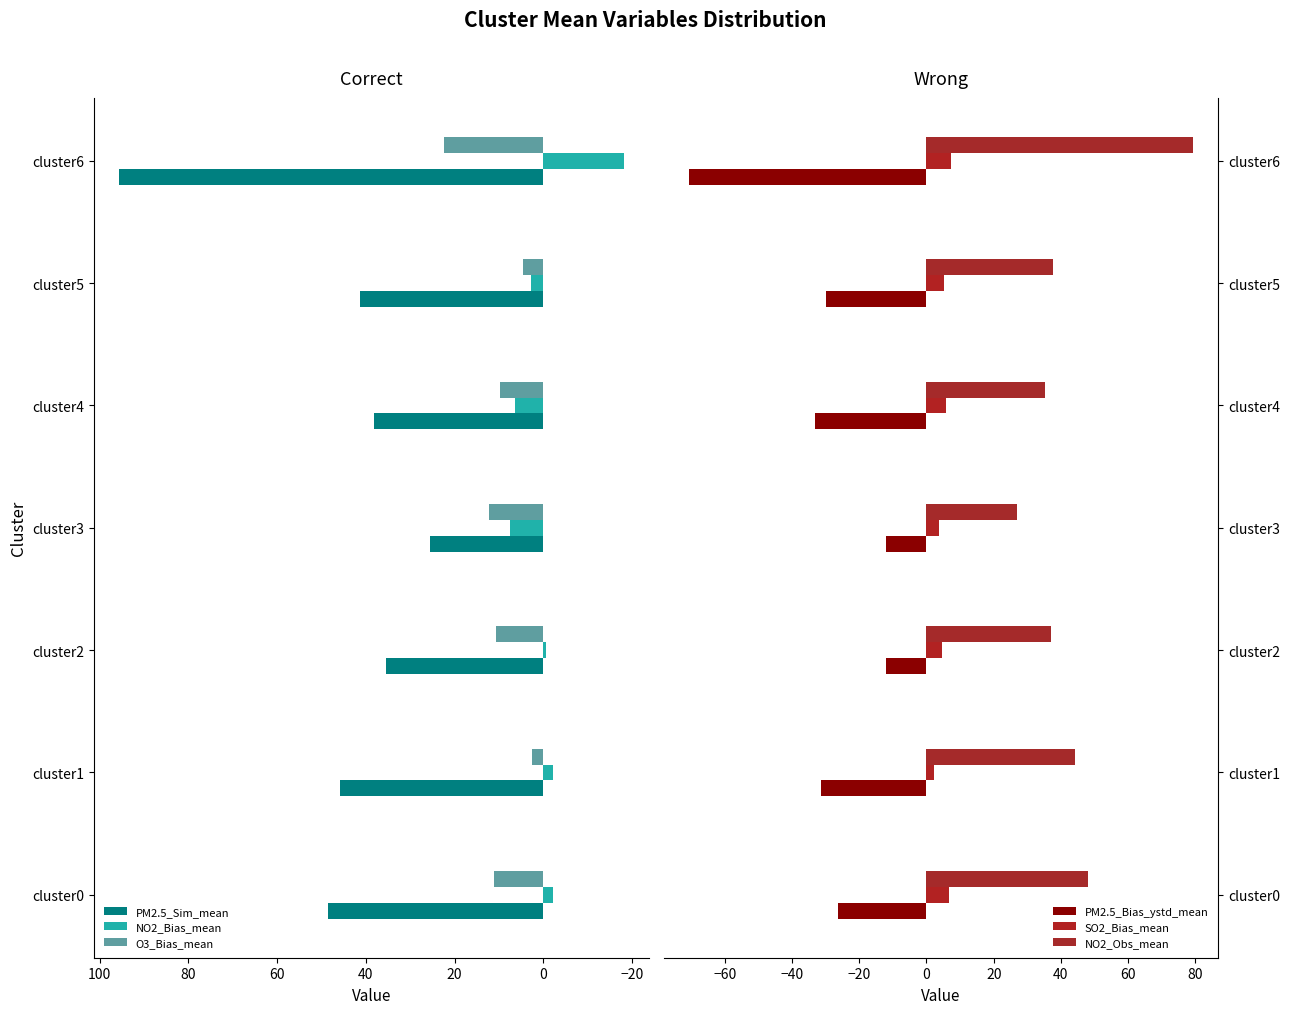

Which category has the lowest value in the PM2.5_Sim_mean series?

cluster3